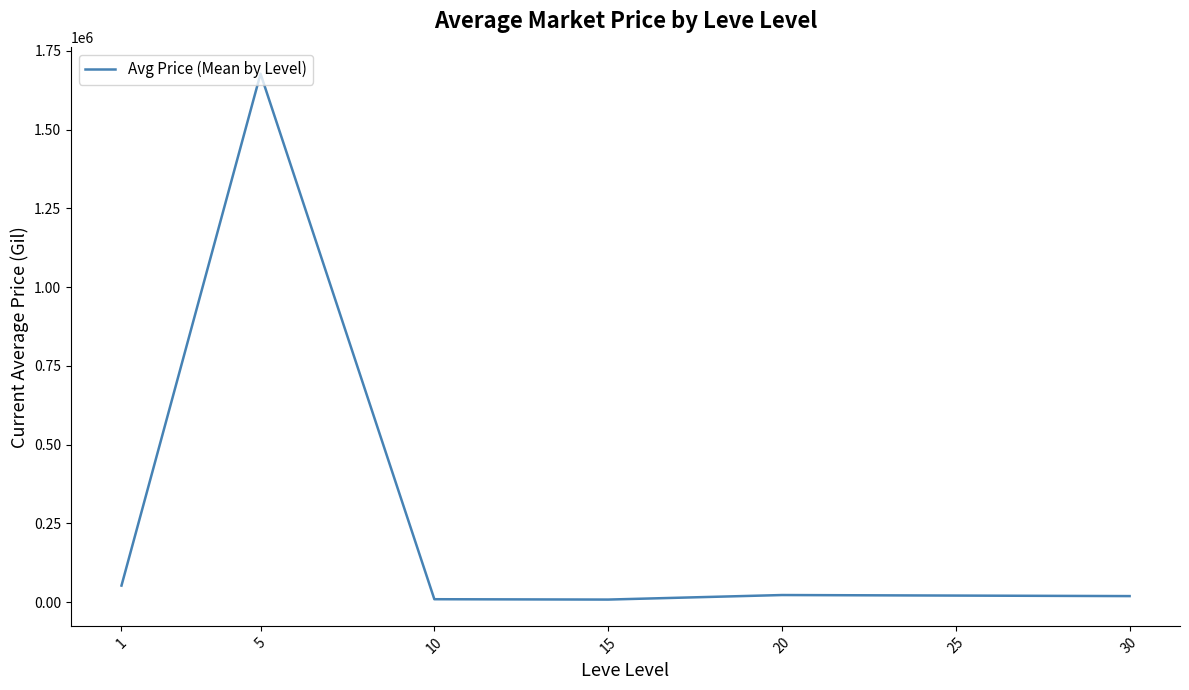

Which label corresponds to the largest value in the chart?

5